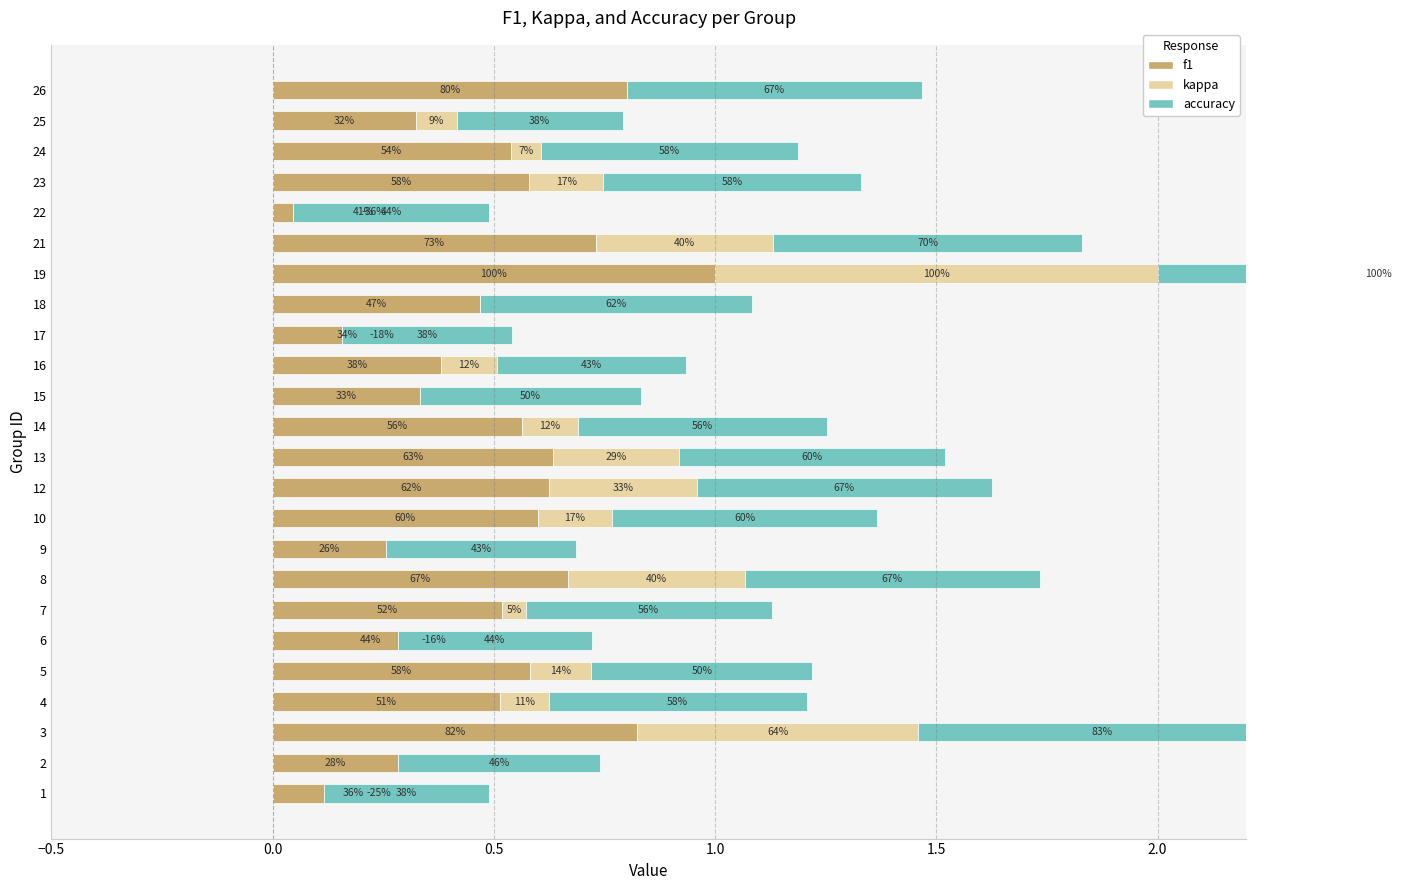

Rank the series at 26 from highest to lowest value.

f1, accuracy, kappa